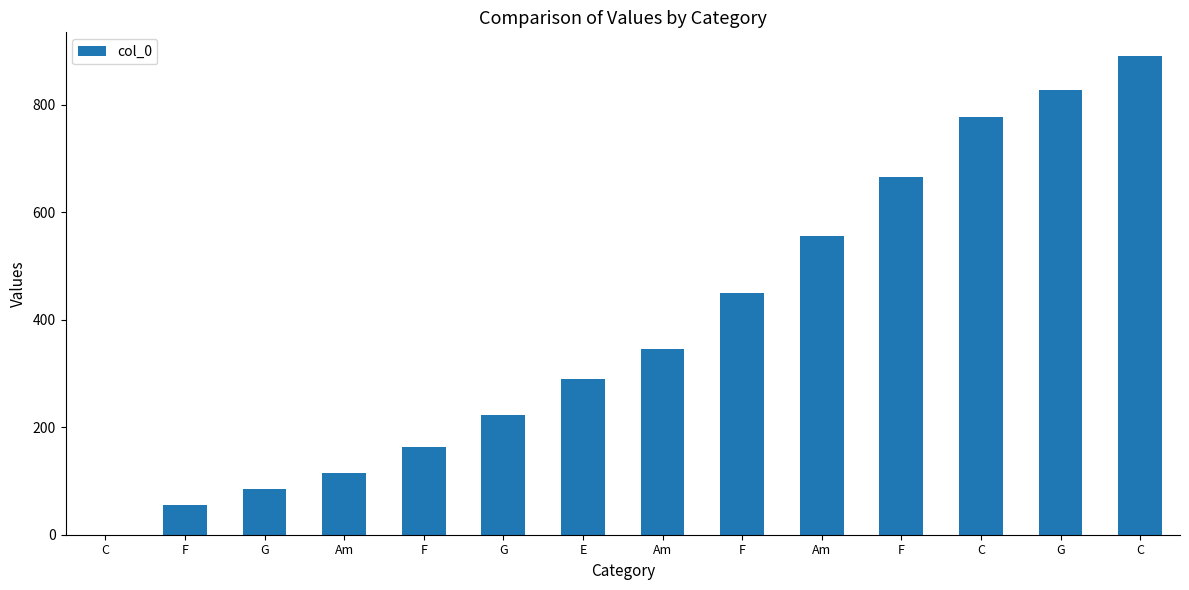

How many series are shown in this chart?

1